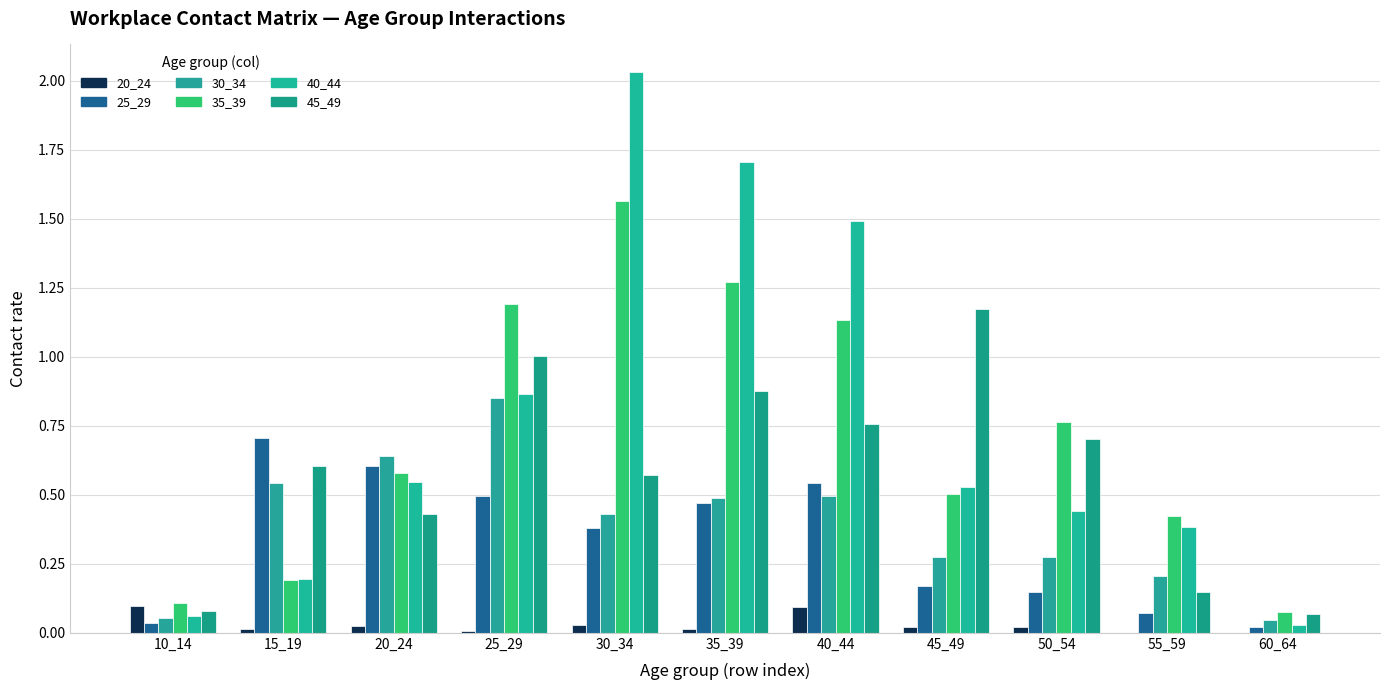

What is the average value of the 45_49 series?

0.6